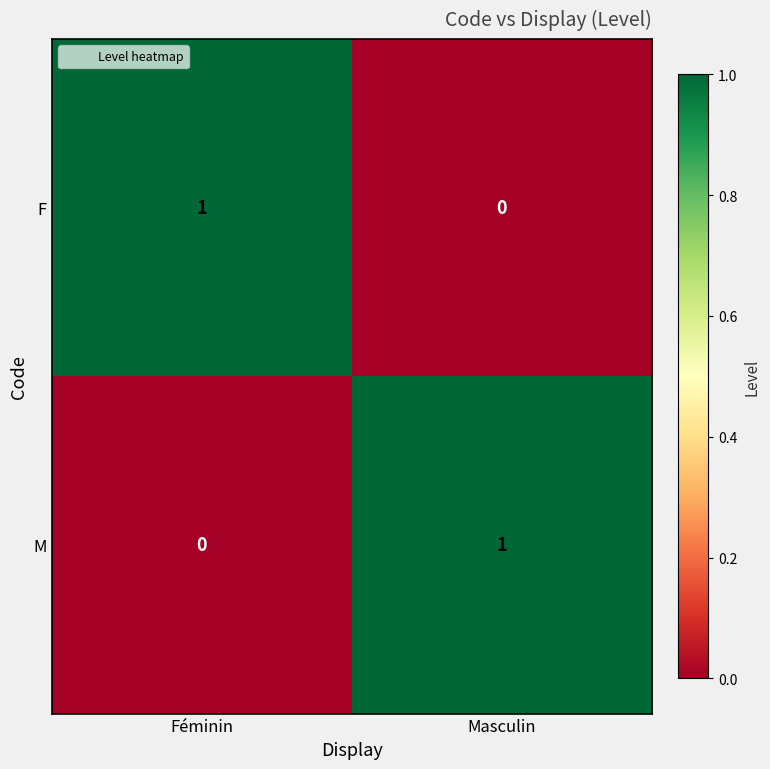

Is it true that M equals 1 at Masculin?

True